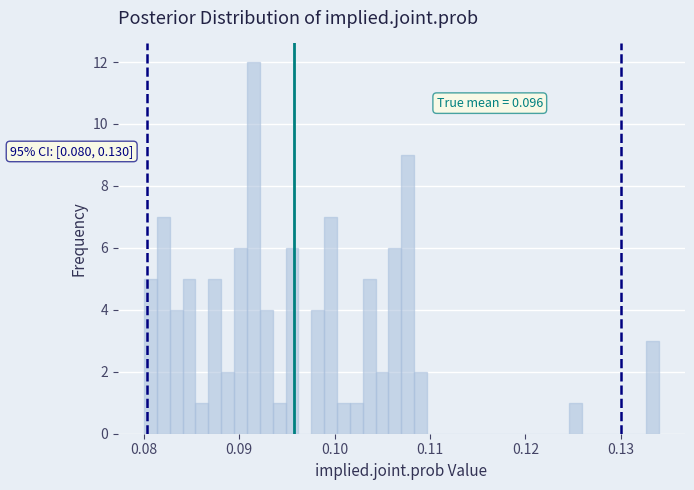

Around what value on the x-axis is the tallest bar? Give the approximate position of its centre, as read against the axis.

0.091